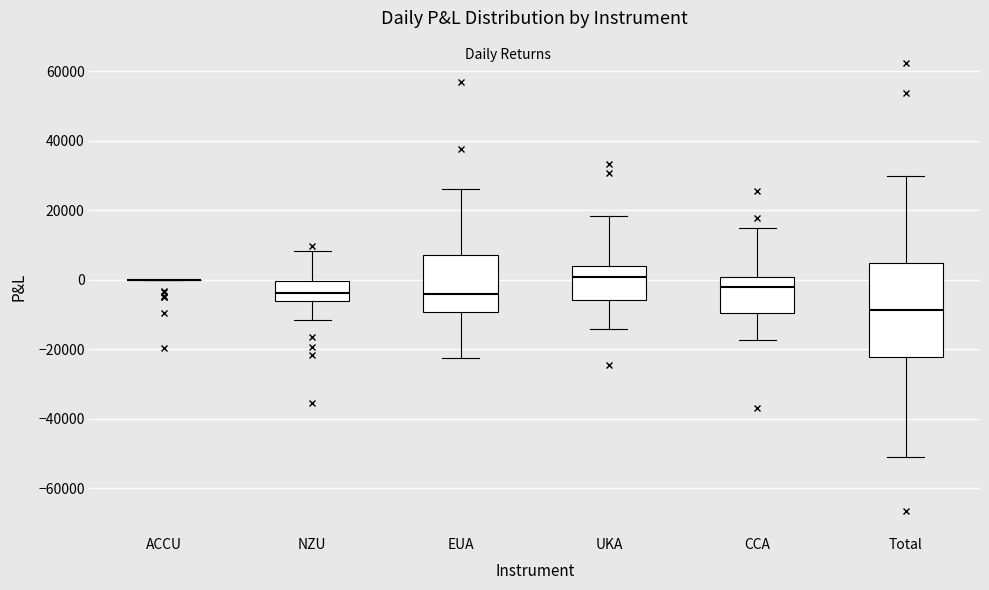

Reading left to right, transcribe this box plot: for each box, give where its median line is, the range the box spans, and where its two whiskers end, as read against the y-axis. The values are not printed on the chart, so give them approximately, as read against the axis.

ACCU: box collapsed to a line at 0, whiskers 0 to 0
NZU: median -4000, box -6000 to 0, whiskers -12000 to 8000
EUA: median -4000, box -10000 to 8000, whiskers -22000 to 26000
UKA: median 0, box -6000 to 4000, whiskers -14000 to 18000
CCA: median -2000, box -10000 to 0, whiskers -18000 to 14000
Total: median -8000, box -22000 to 4000, whiskers -52000 to 30000